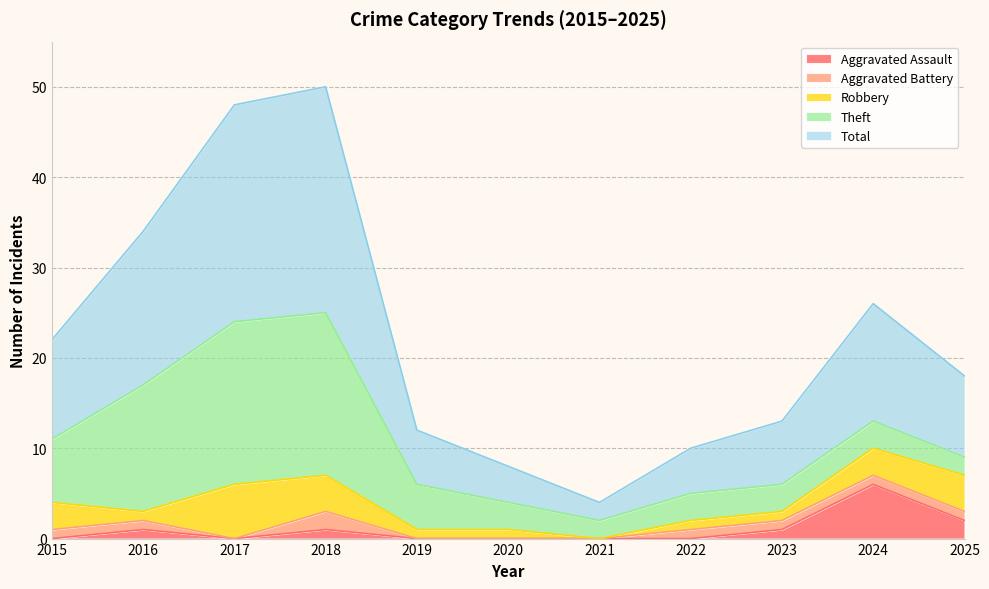

Which series changed the most between 2018 and 2020?

Total